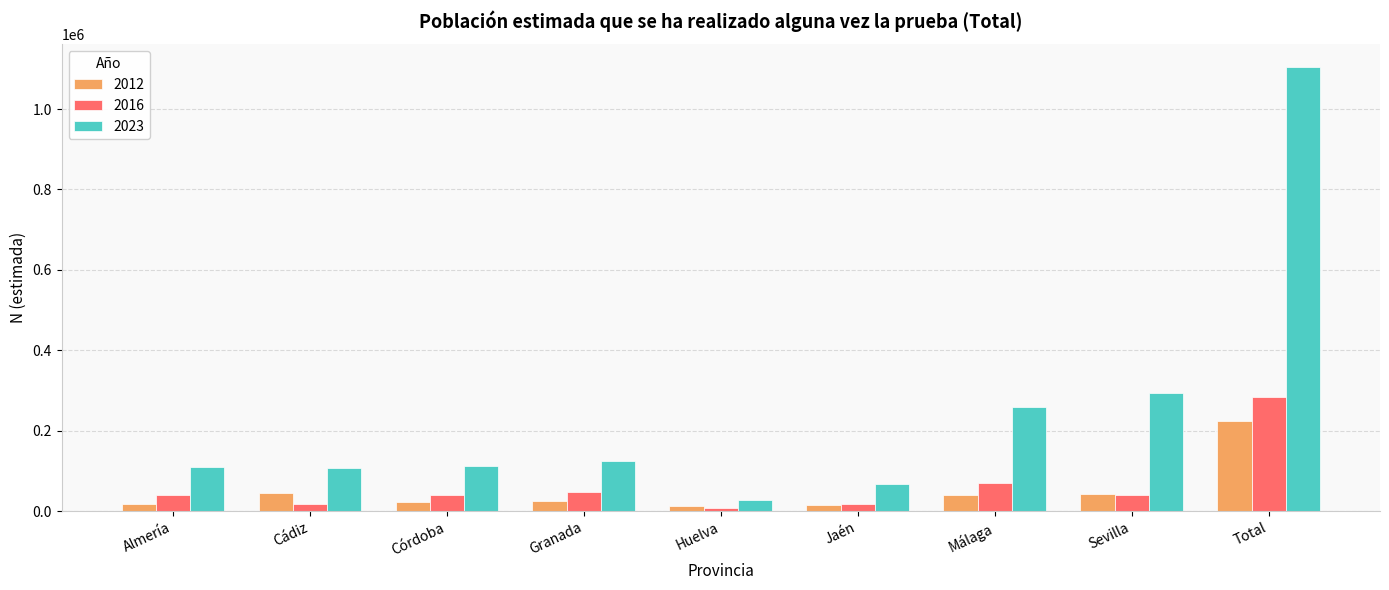

Which series has the widest spread of values?

2023